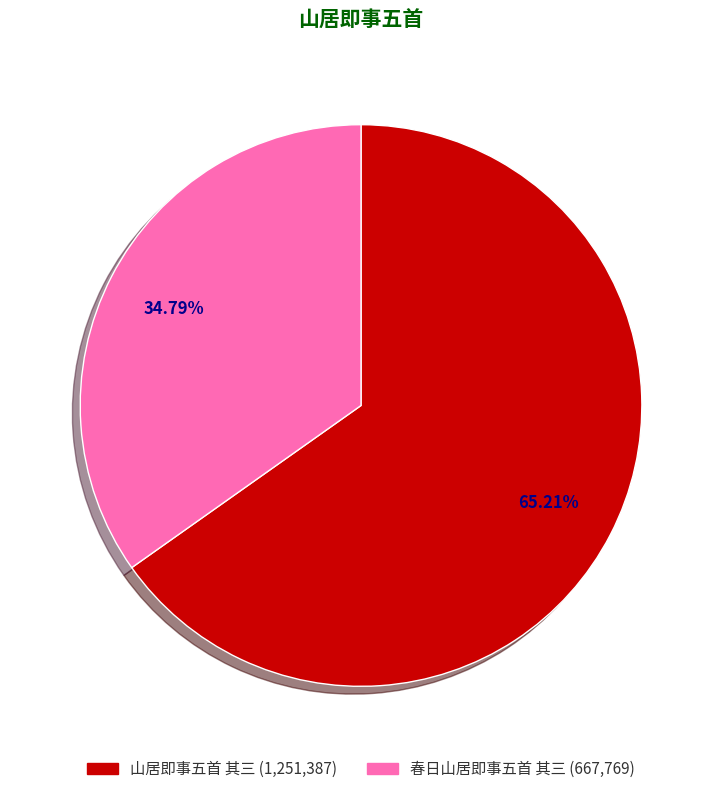

To the nearest percent, what is the difference between the largest and smallest slice percentages?

30%